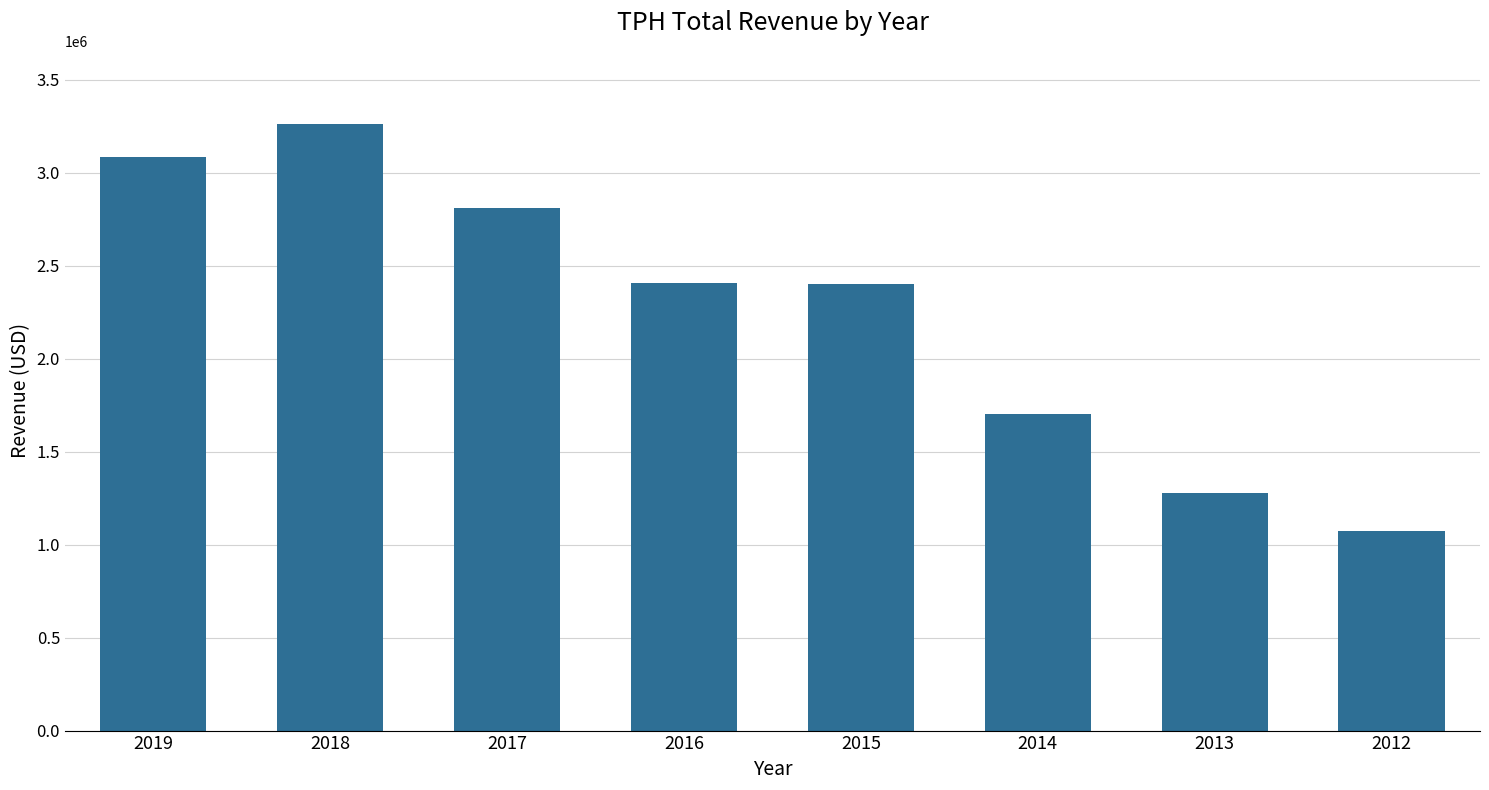

What is the approximate value at 2018, to the nearest 100?

3262700